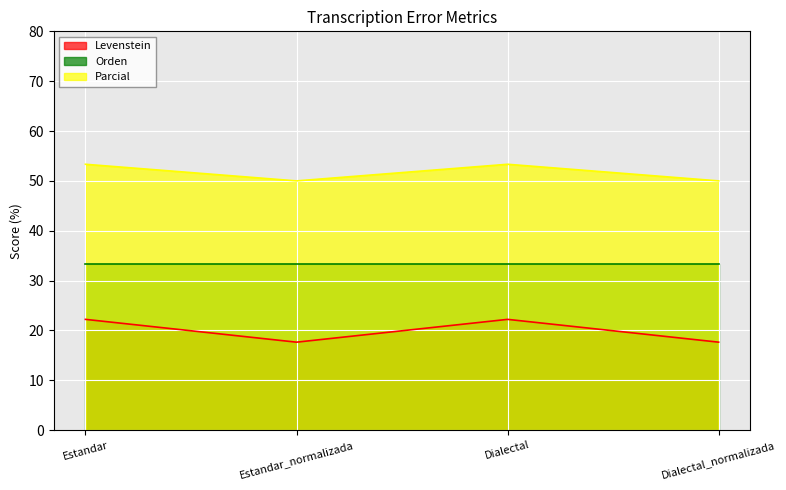

How many lines are shown in the chart?

3